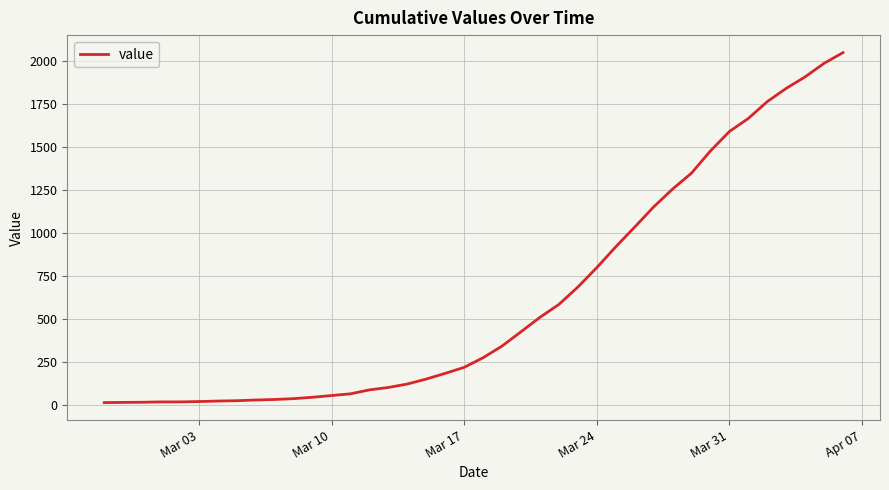

Count the number of data series in this chart.

1